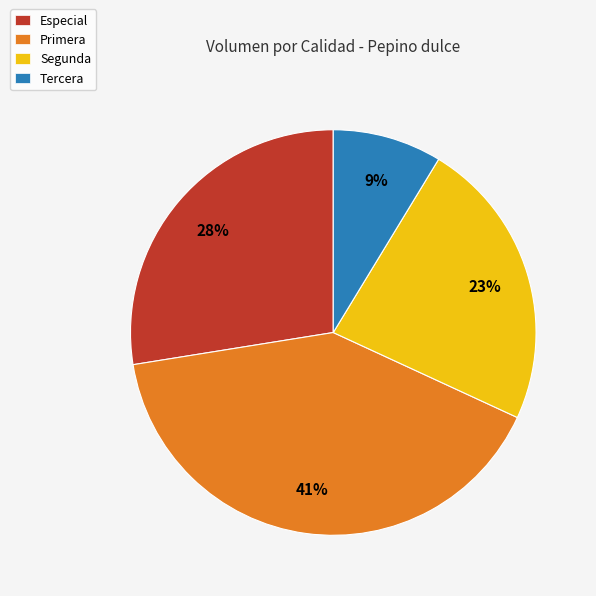

What is the smallest slice in the pie chart?

Tercera